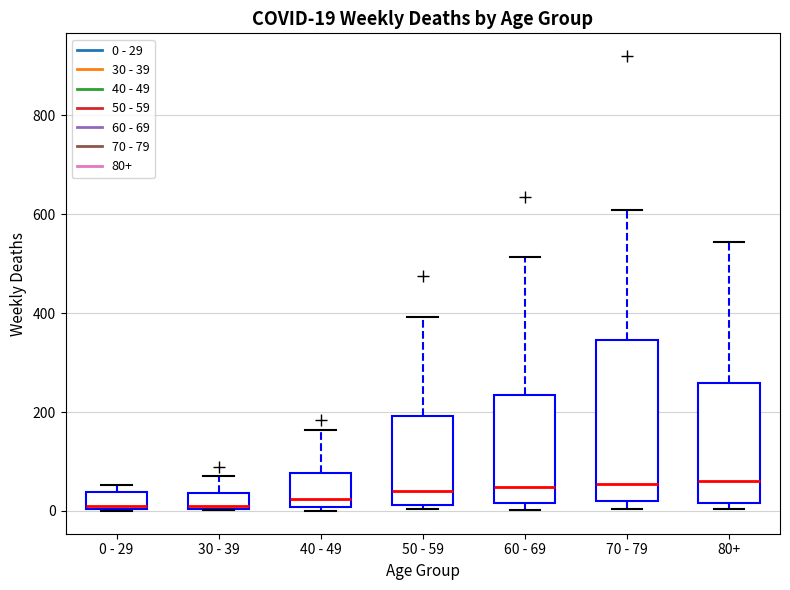

Which box is the tallest, from its lower edge to its upper edge?

70 - 79